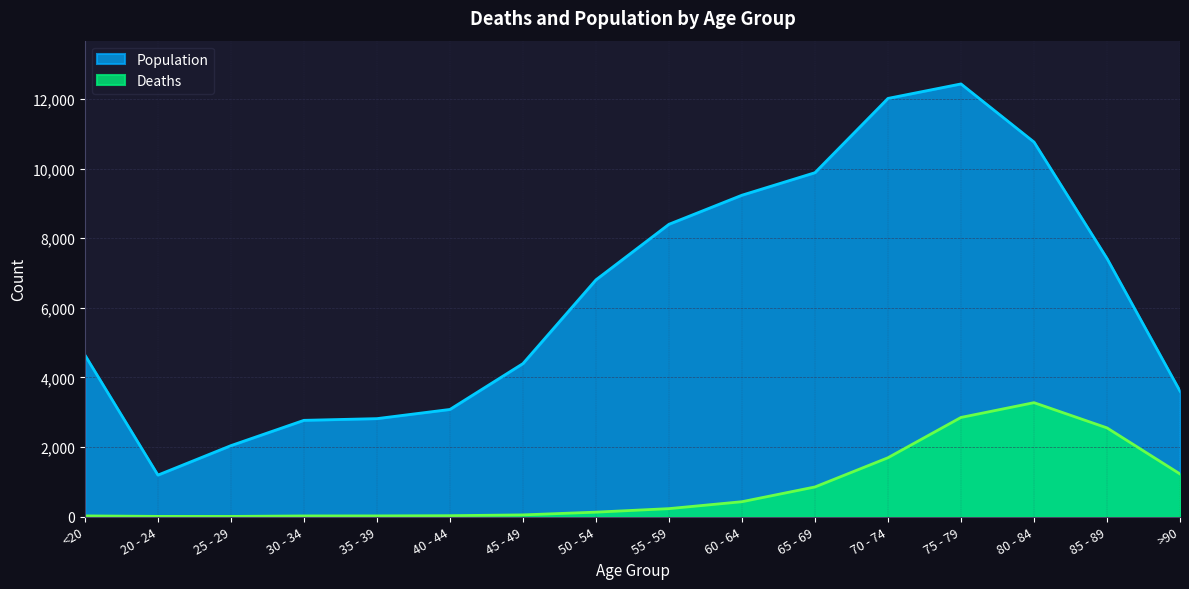

What is the difference between the maximum and minimum values in the Population series?

11243